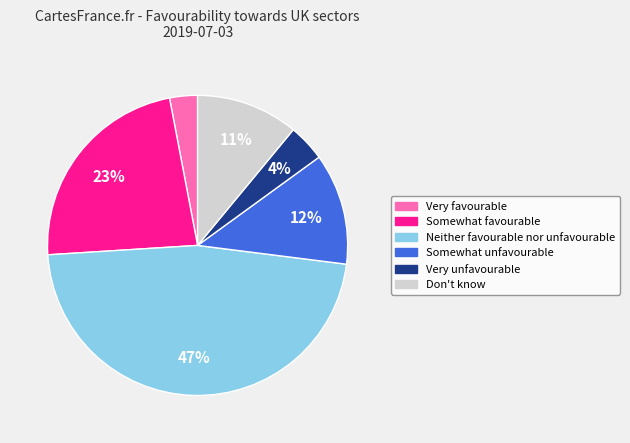

What is the largest slice in the pie chart?

Neither favourable nor unfavourable